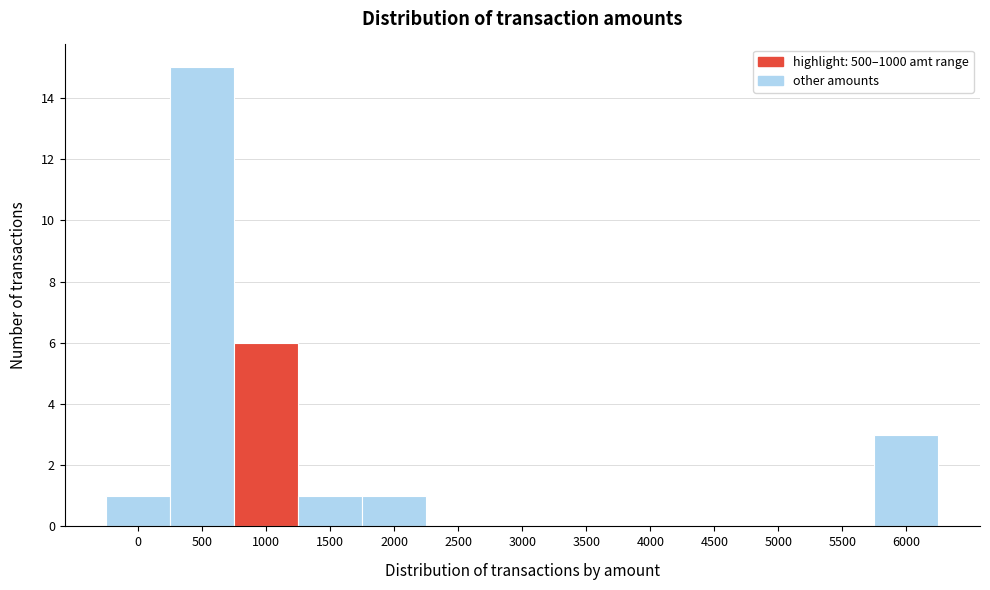

Reading left to right, transcribe all the data shown in this chart.

0=1	500=15	1000=6	1500=1	2000=1	2500=0	3000=0	3500=0	4000=0	4500=0	5000=0	5500=0	6000=3